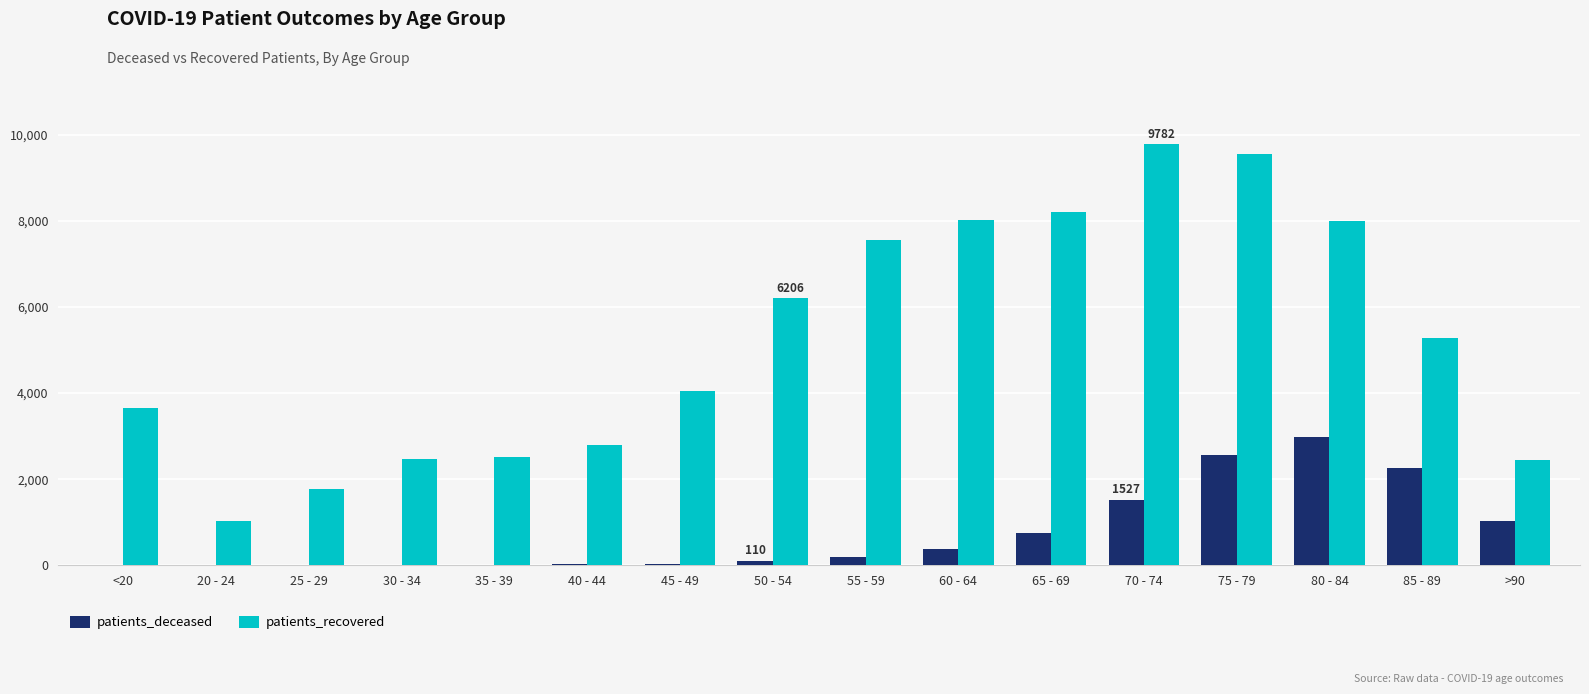

What is the sum of all patients_recovered values?

83333